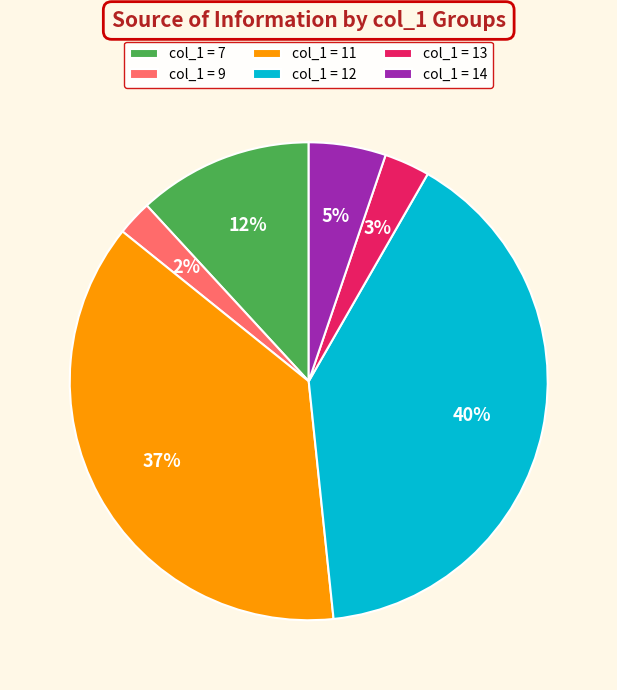

To the nearest percent, what is the average slice percentage?

17%